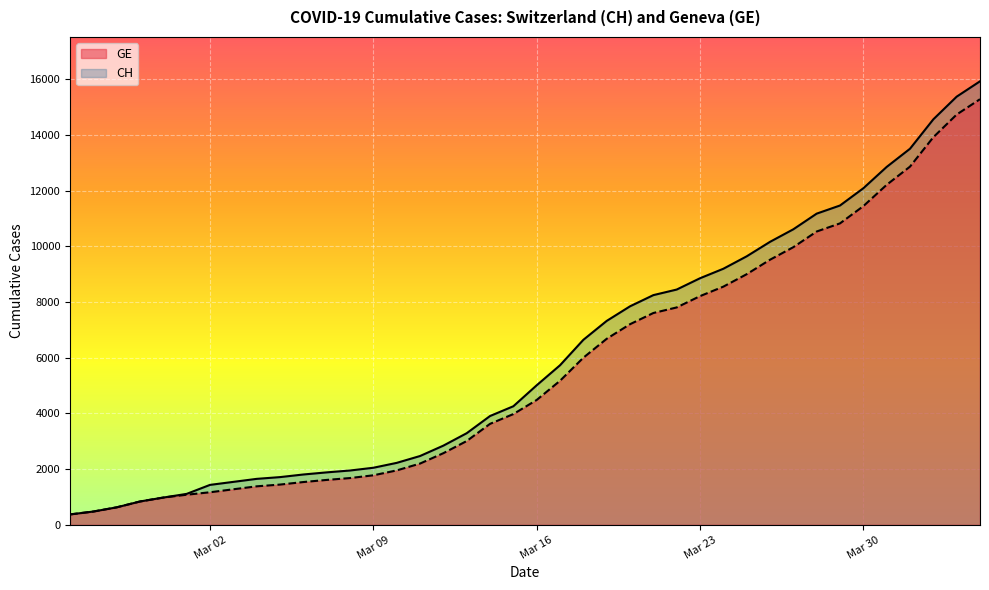

True or false: GE and CH cross at least once.

False